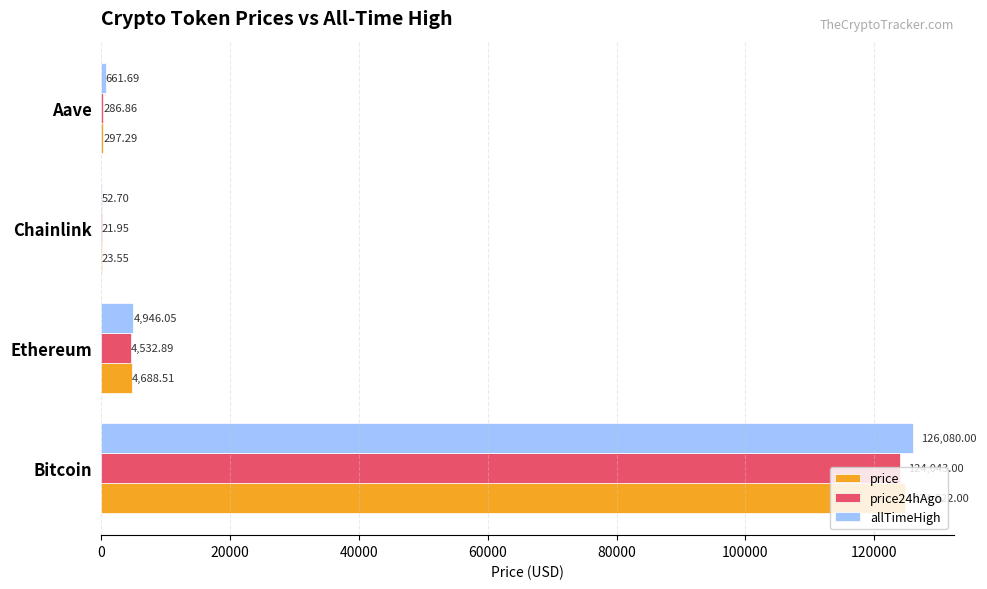

Which label corresponds to the largest value in the chart?

Bitcoin